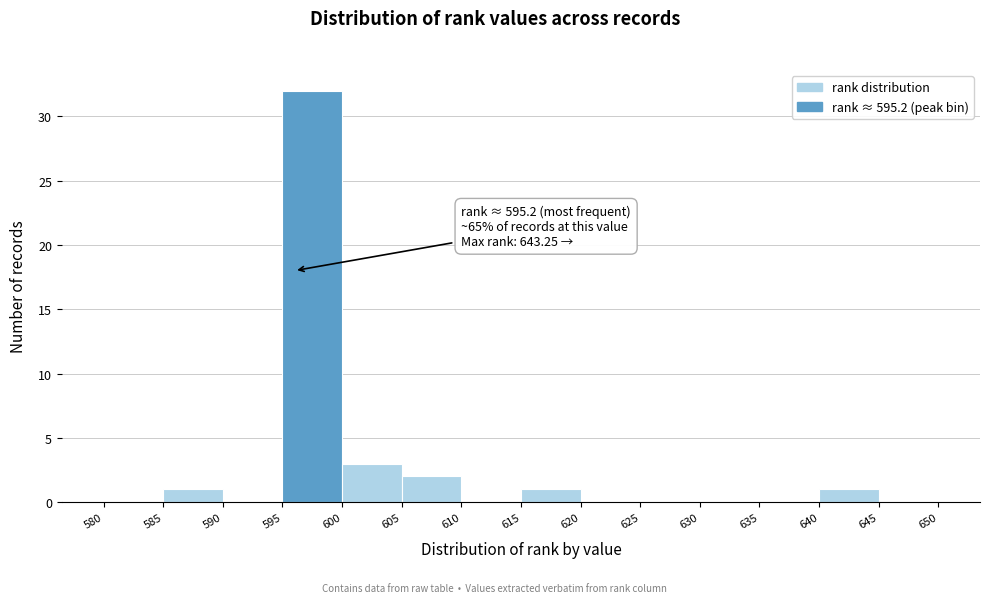

Which range on the x-axis has the tallest bar?

595 to 600